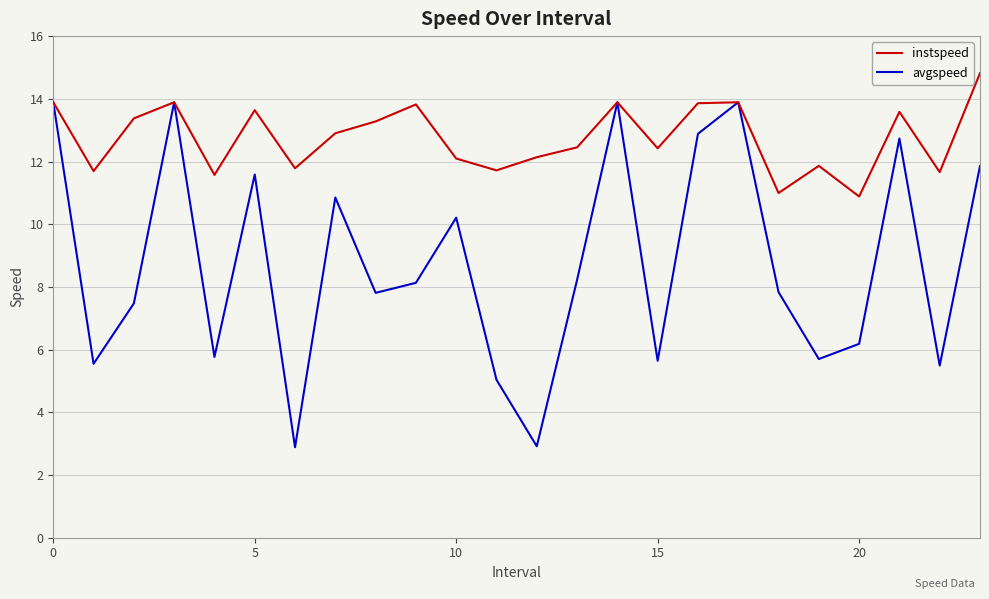

What is the highest value of the instspeed series?

14.8